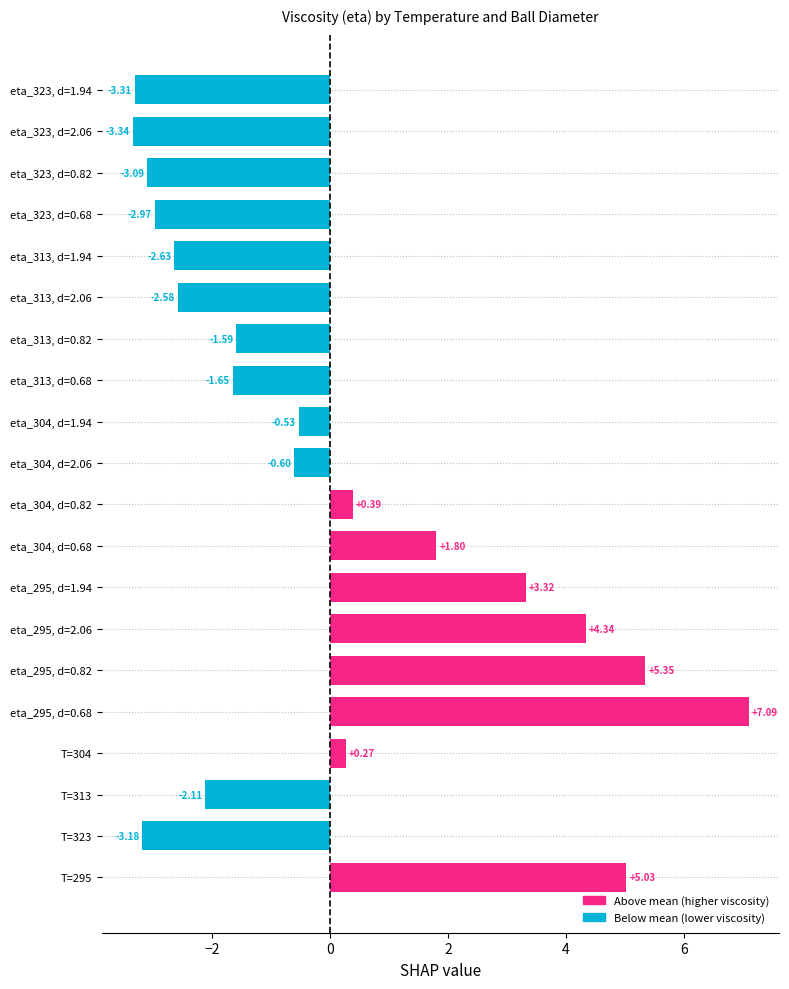

What is the sum of the values at eta_304, d=0.82 and eta_295, d=0.82?

5.7